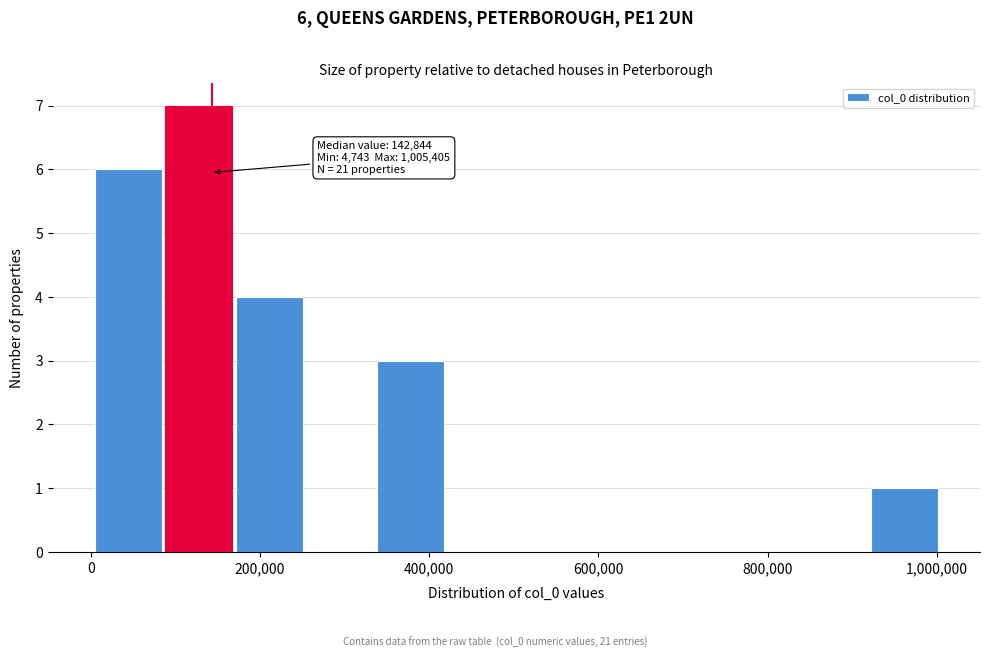

Over which range of the x-axis is the bar tallest?

80000 to 180000